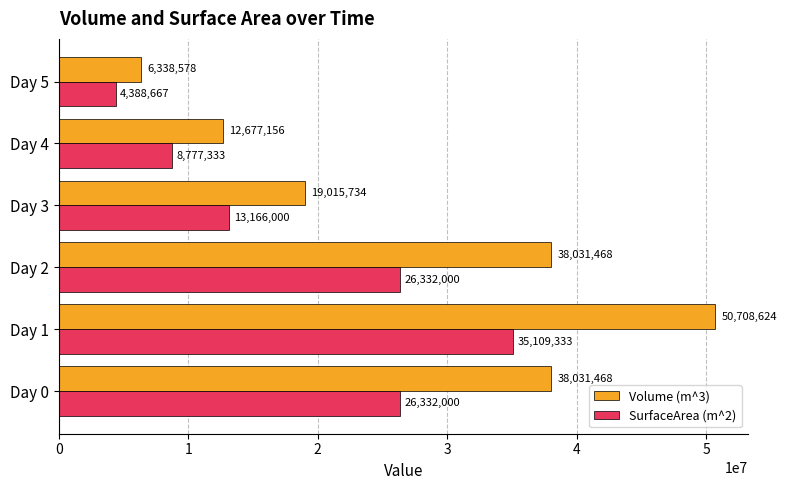

What is the minimum value shown in the chart?

4388666.7